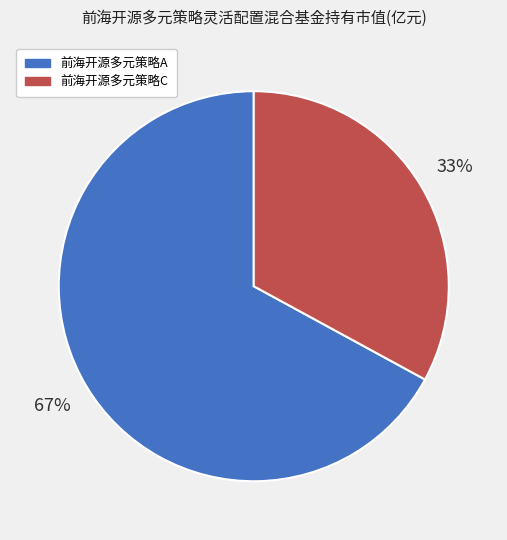

Is there any slice that represents more than half of the pie?

Yes